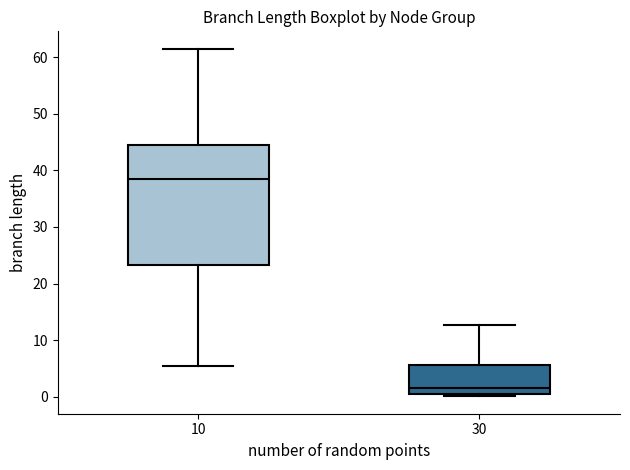

Which box has the lowest median line?

30